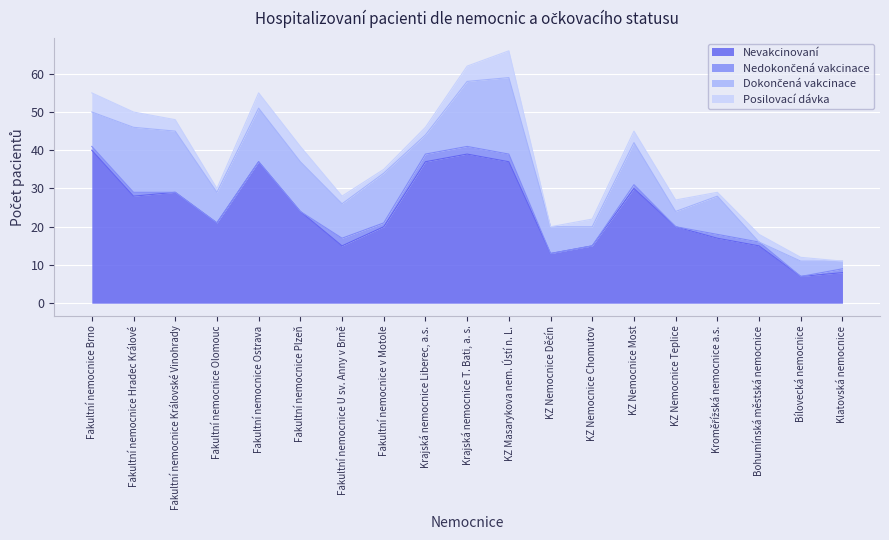

True or false: Dokončená vakcinace has a value of 10 at Kroměřížská nemocnice a.s..

True